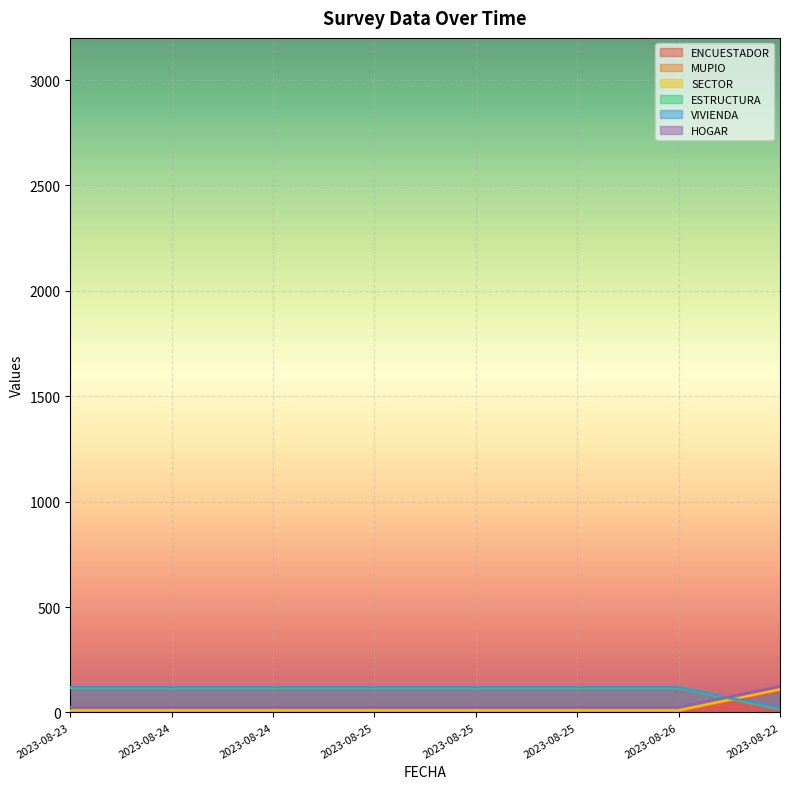

Which series has the largest total across all categories?

VIVIENDA